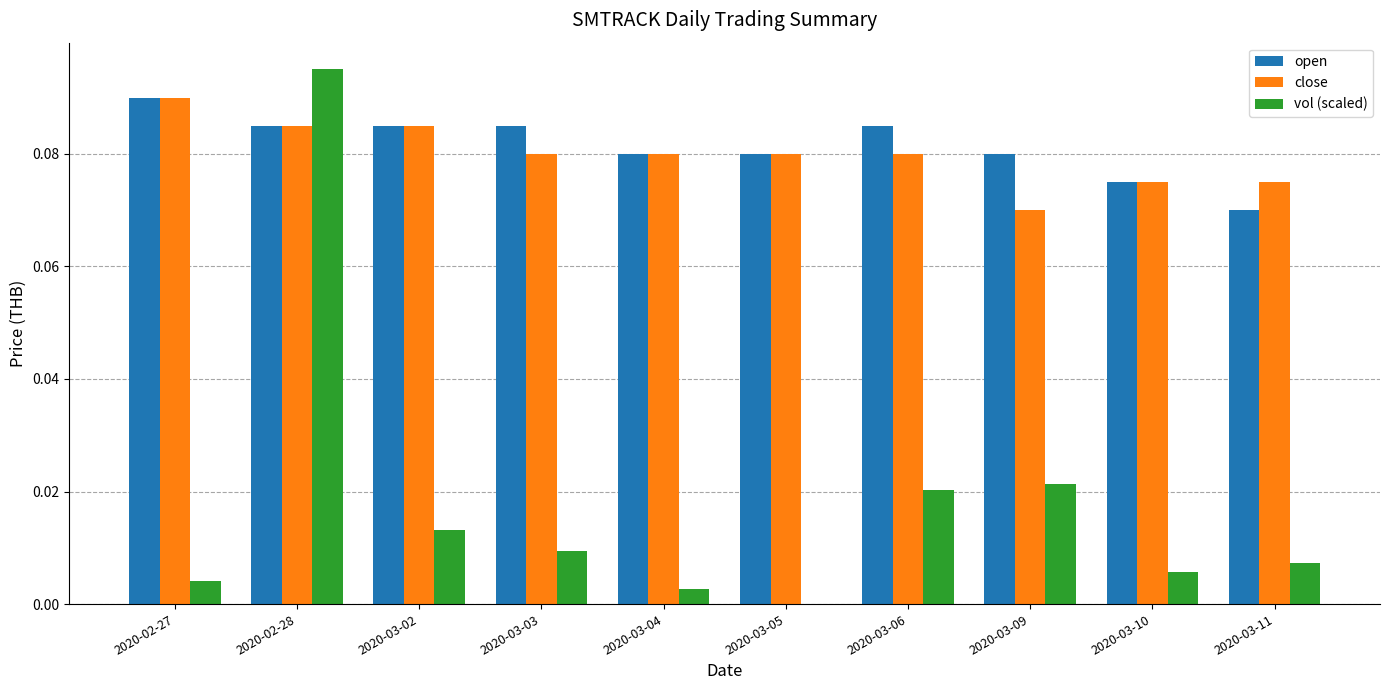

Which category has the highest value in the open series?

2020-02-27